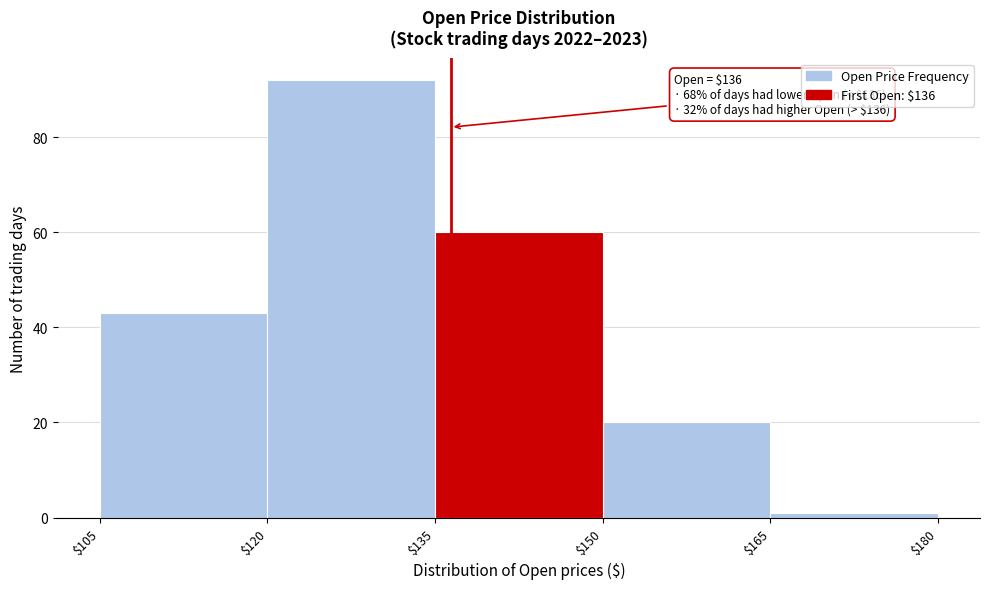

Over which range of the x-axis is the bar tallest?

$120 to $135